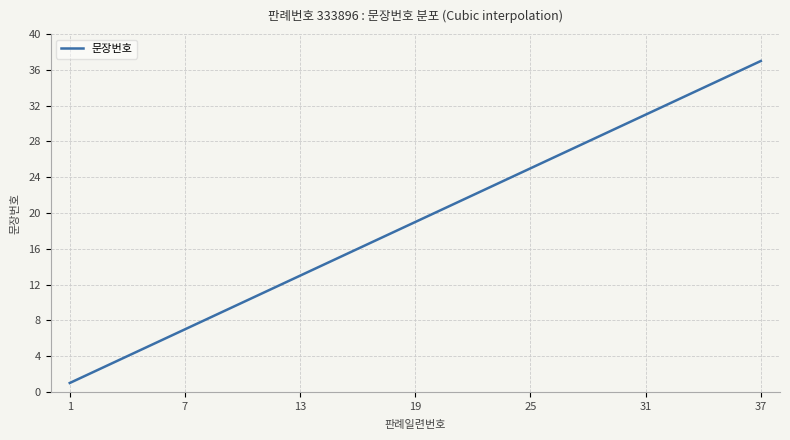

What is the sum of all values?

5700.0